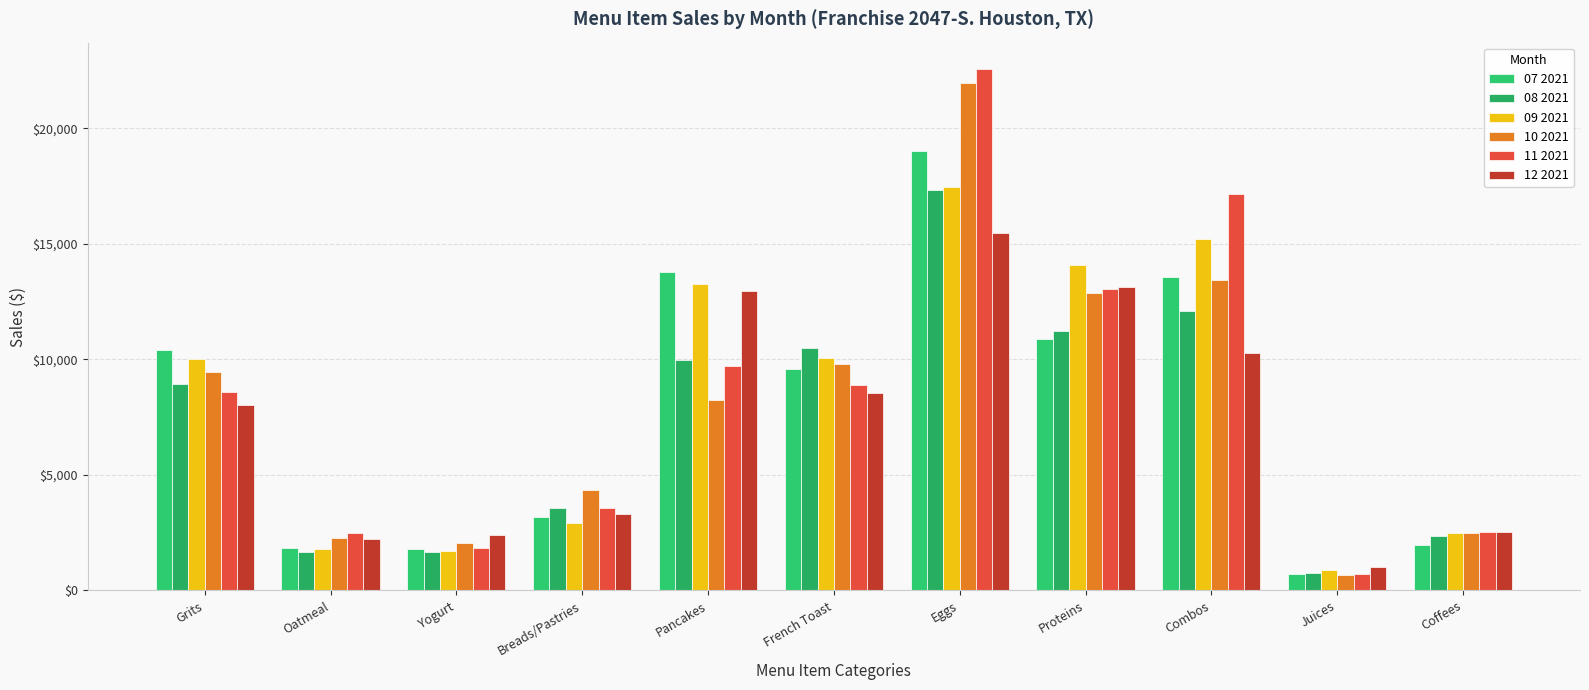

Which series changed the most between Proteins and Juices?

09 2021